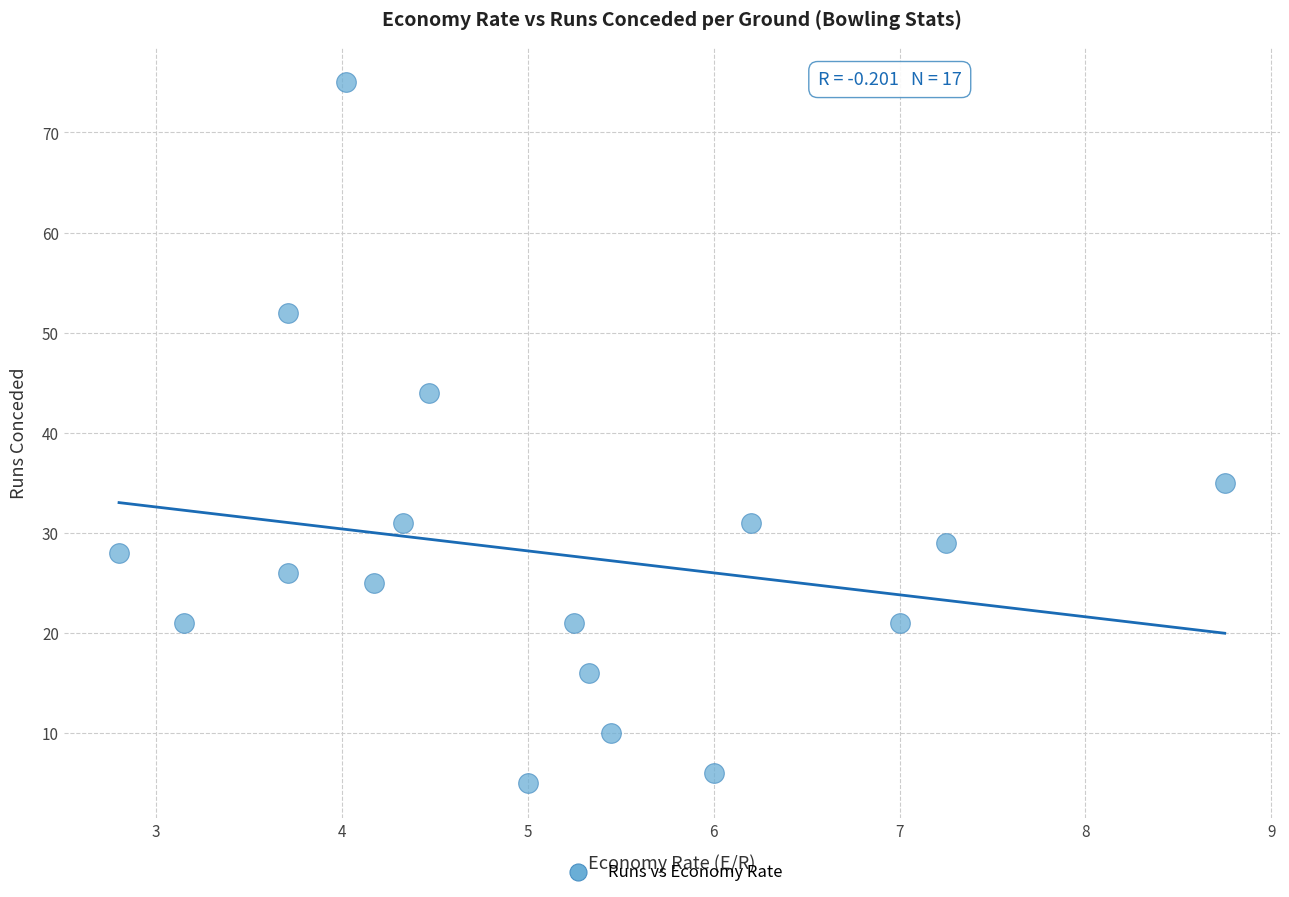

What Y value in the scatter plot is closest to 40?

44